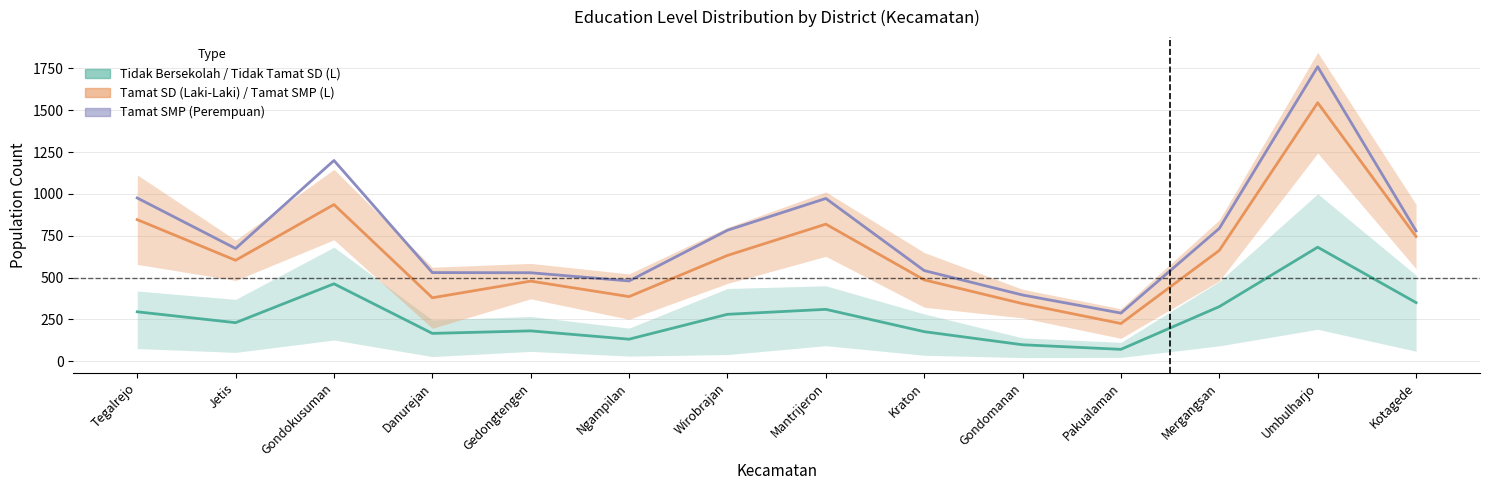

What is the value of the Tidak Bersekolah (Laki-Laki) point at the 5th from the left?

181.7